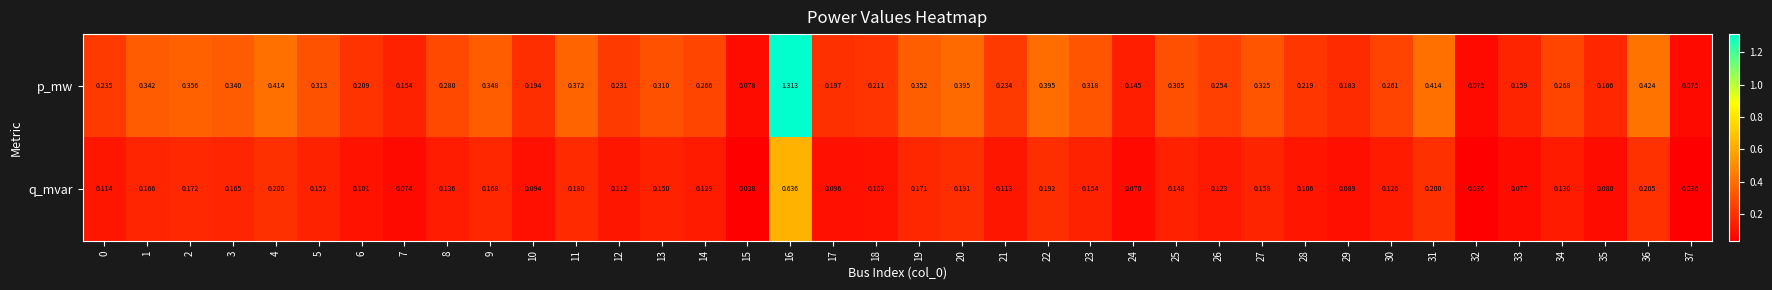

Rank the series by their average value, from highest to lowest.

p_mw, q_mvar